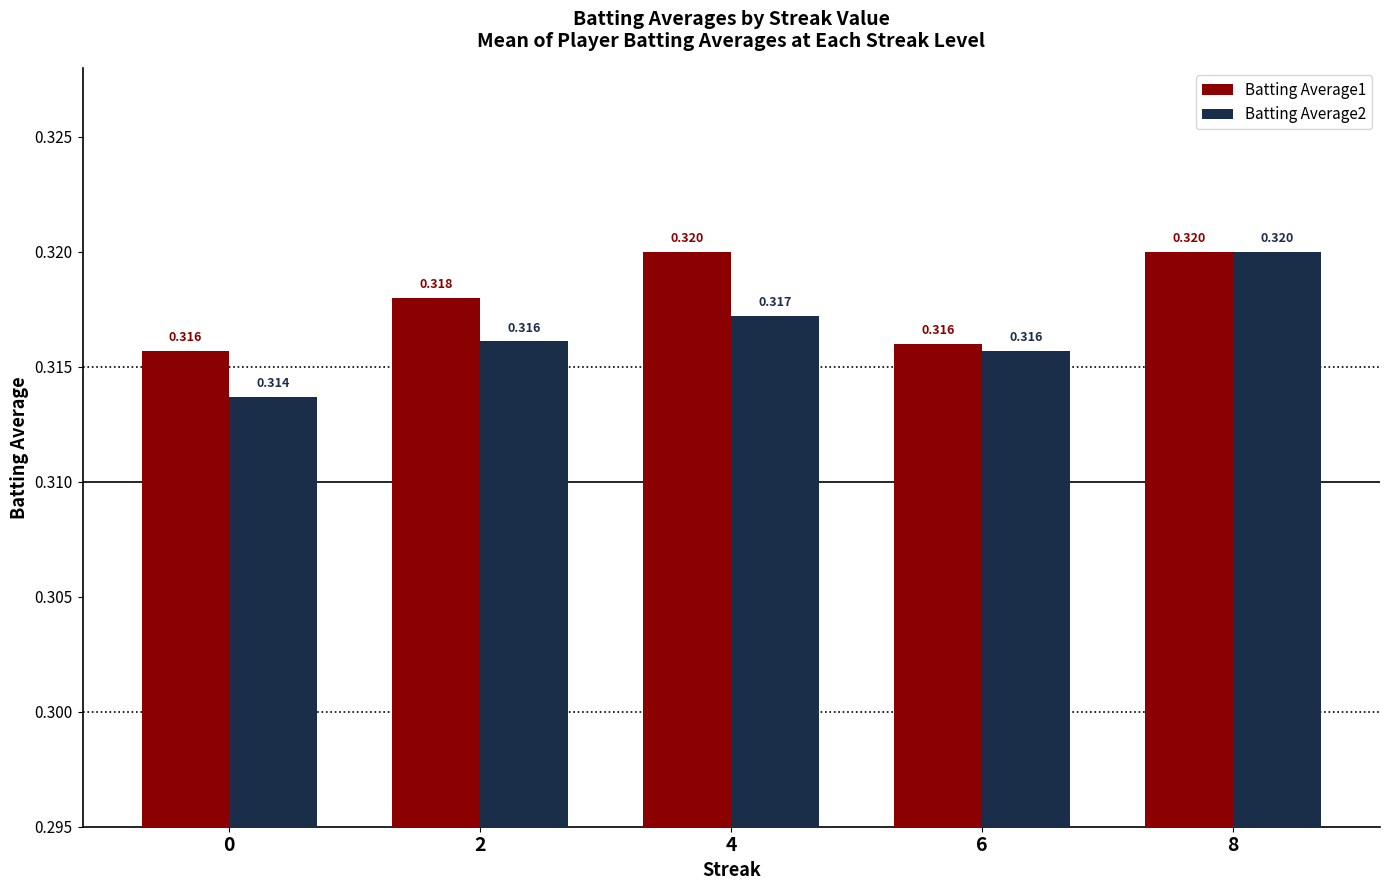

Which series has the largest range (max minus min)?

Batting Average2